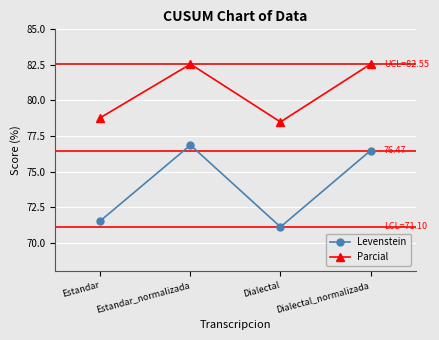

Is the value of Parcial at Dialectal_normalizada greater than the value of Levenstein at Dialectal_normalizada?

Yes